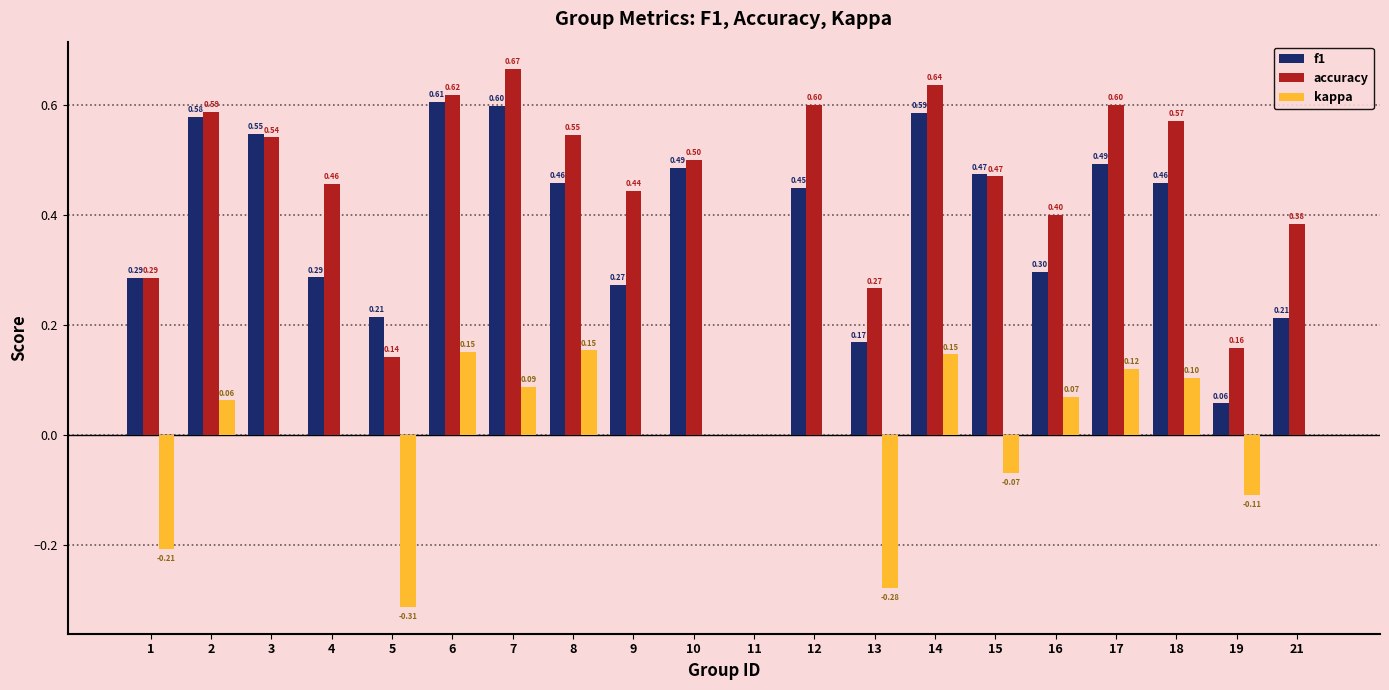

How many positive values does the f1 series have?

19